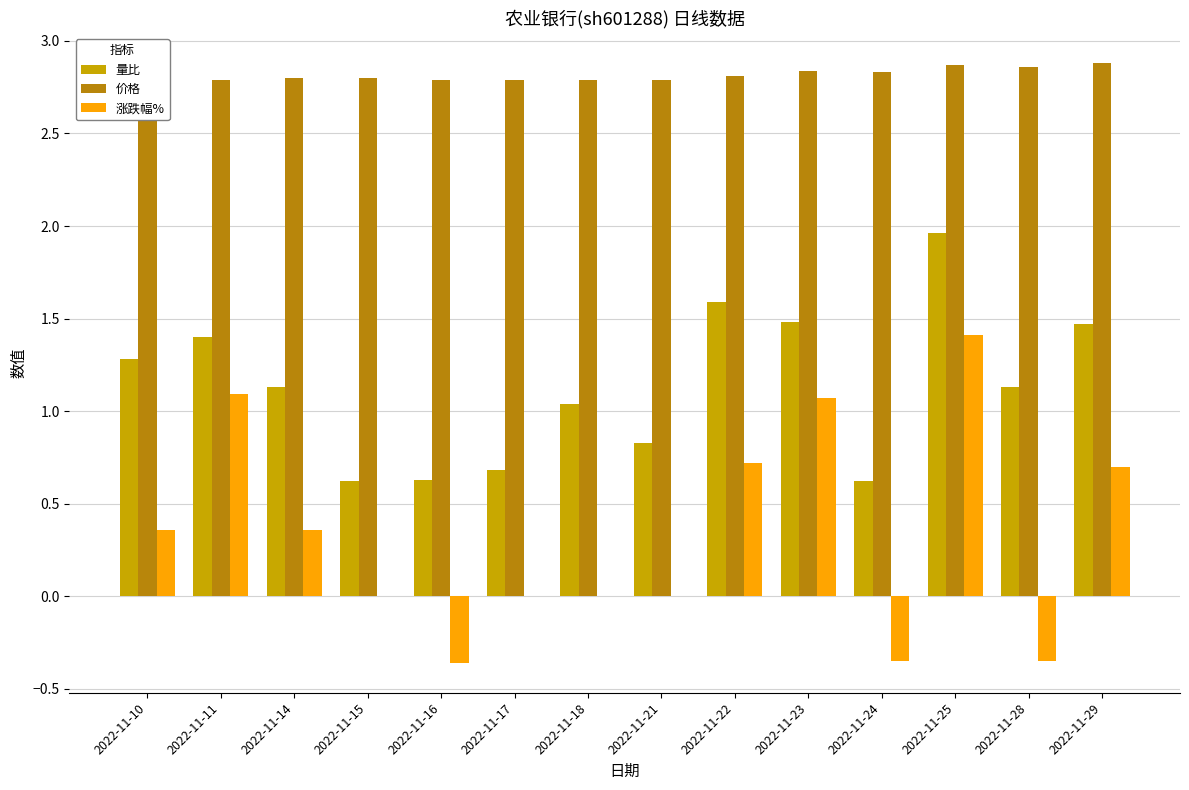

What is the difference between the 量比 values at 2022-11-14 and 2022-11-17?

0.4